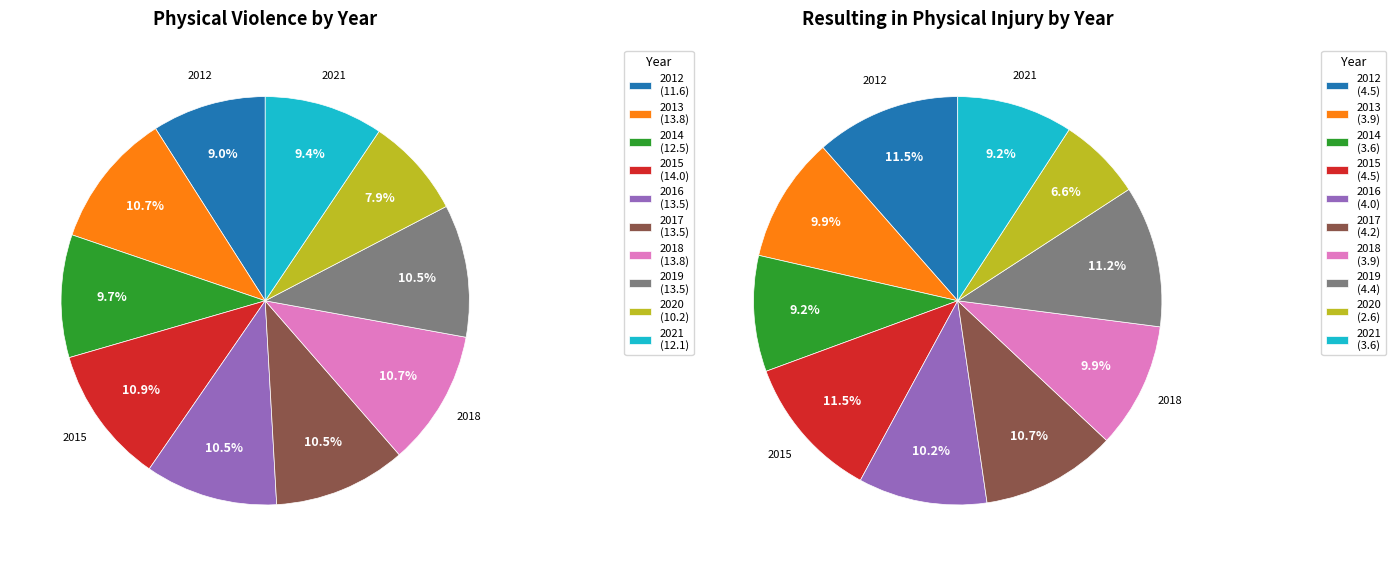

To the nearest percent, what portion does 2015 represent?

11%